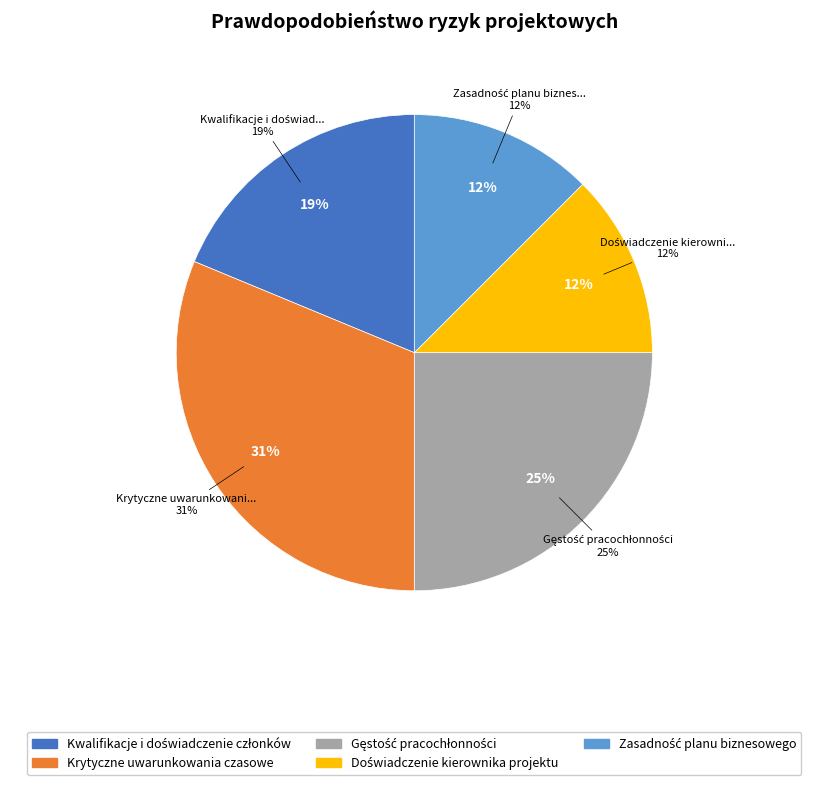

Is it true that Kwalifikacje i doświadczenie członków is 19% of the pie?

True